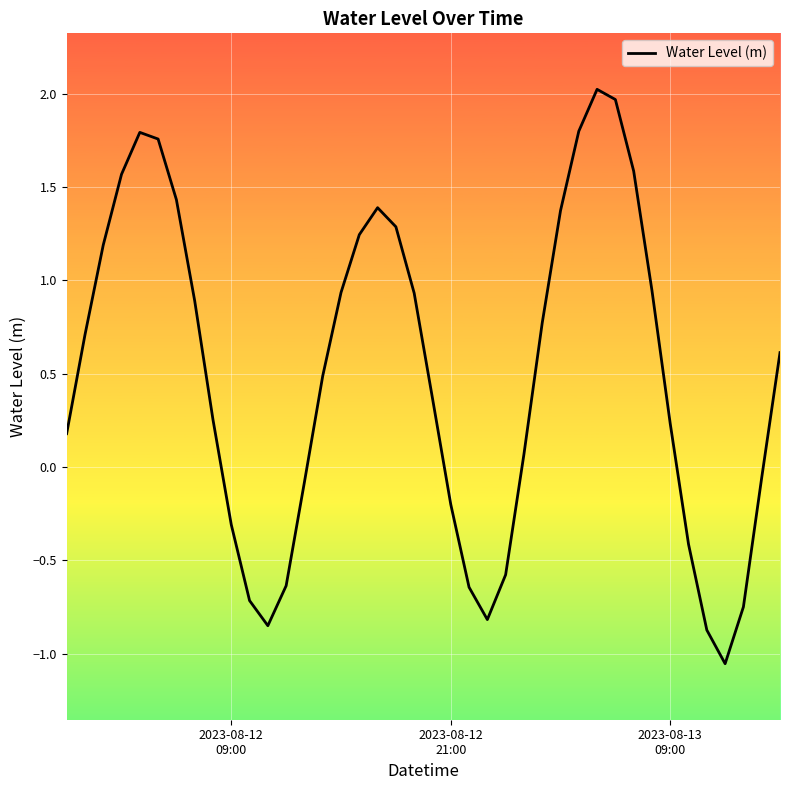

What is the difference between the maximum and minimum values?

3.1